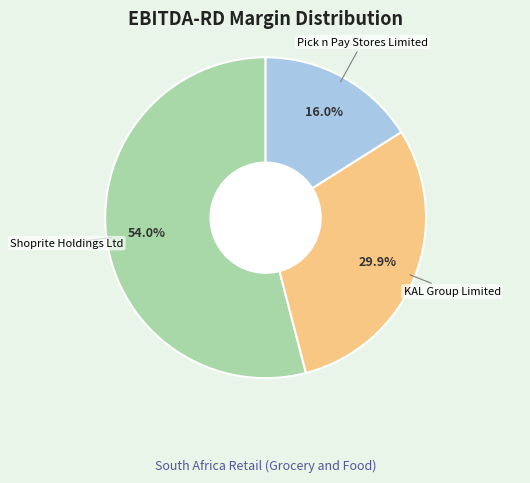

Does any single category account for the majority?

Yes